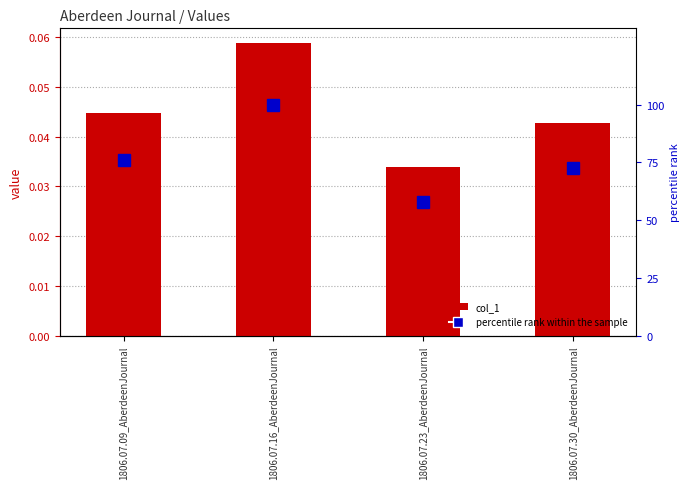

Reading left to right, extract all data points from this chart.

col_1: 1806.07.09_AberdeenJournal=0.0	1806.07.16_AberdeenJournal=0.1	1806.07.23_AberdeenJournal=0.0	1806.07.30_AberdeenJournal=0.0
percentile rank within the sample: 1806.07.09_AberdeenJournal=75.9	1806.07.16_AberdeenJournal=100.0	1806.07.23_AberdeenJournal=57.8	1806.07.30_AberdeenJournal=72.6